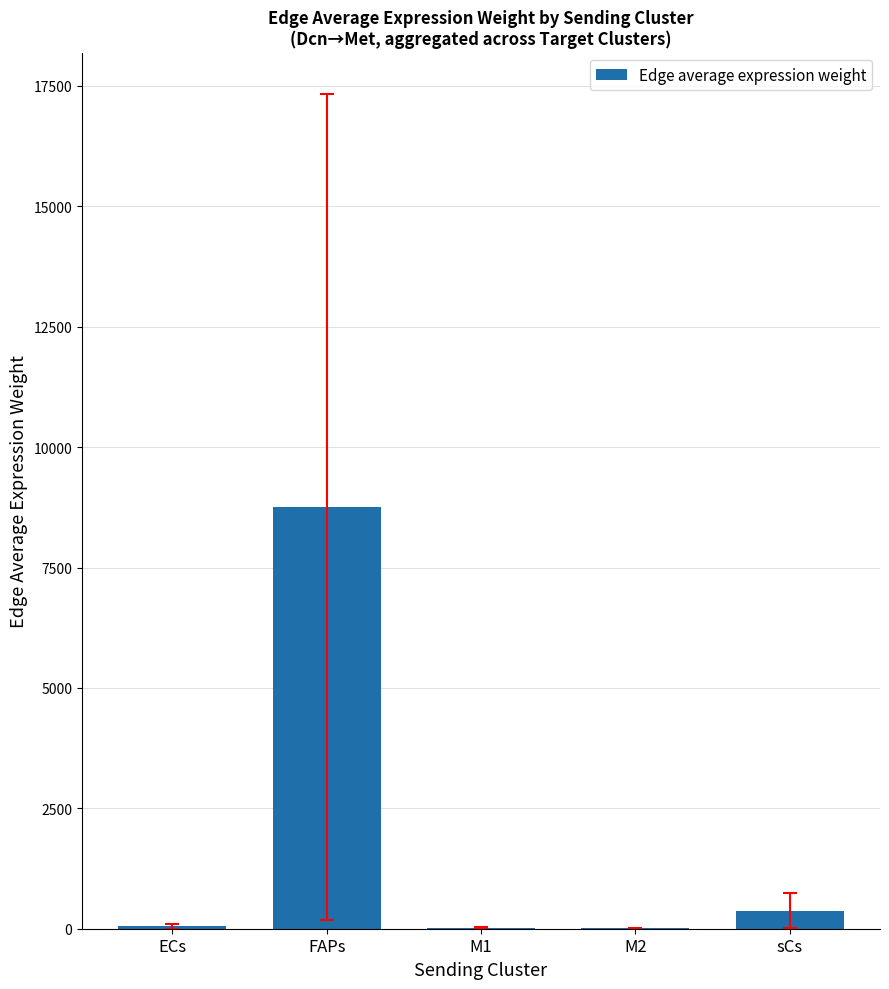

What is the sum of all values?

9199.2